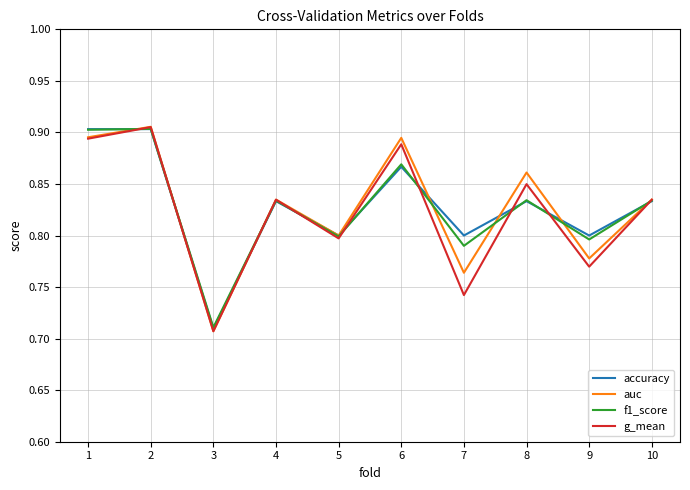

At which category does f1_score reach its first local valley?

3